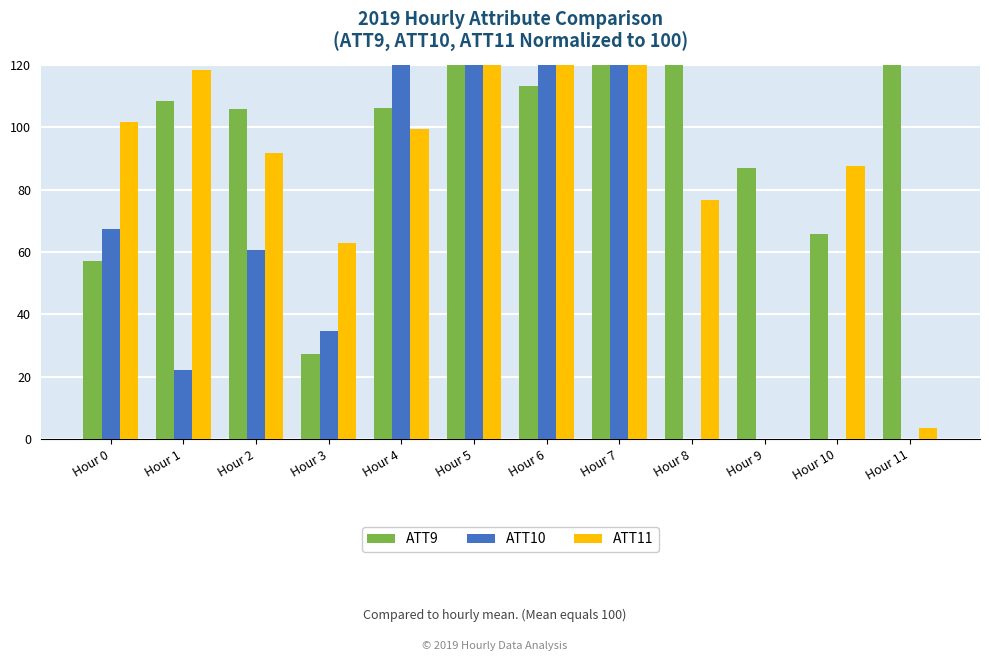

How many groups of bars are there?

12